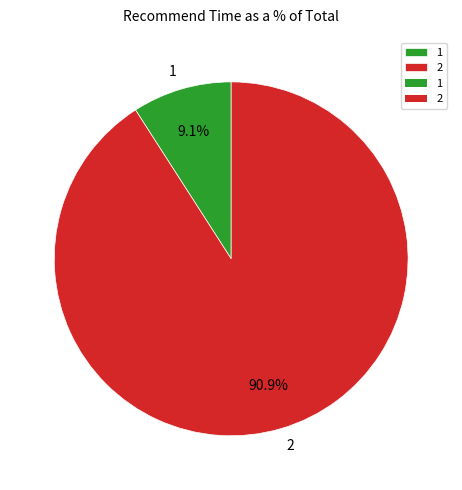

The 2 slice represents 91% of the pie. True or false?

True